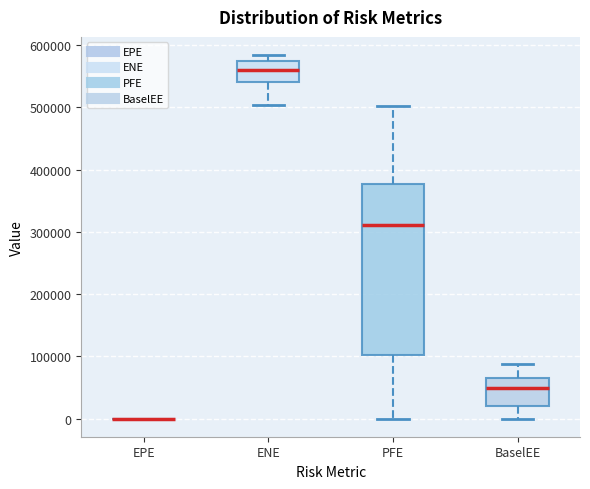

Comparing the boxes themselves (not the whiskers), which one is the tallest?

PFE